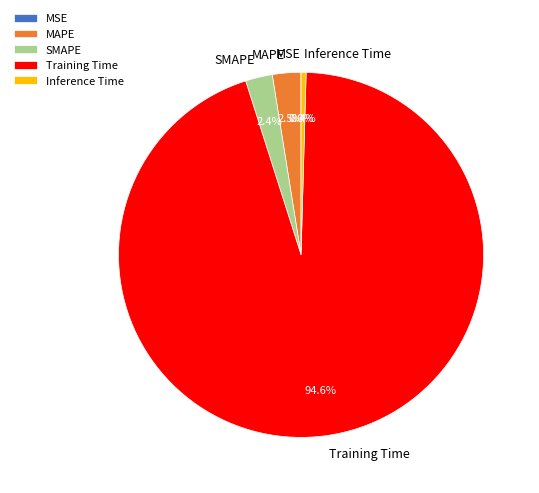

Which category has the biggest portion of the pie?

Training Time